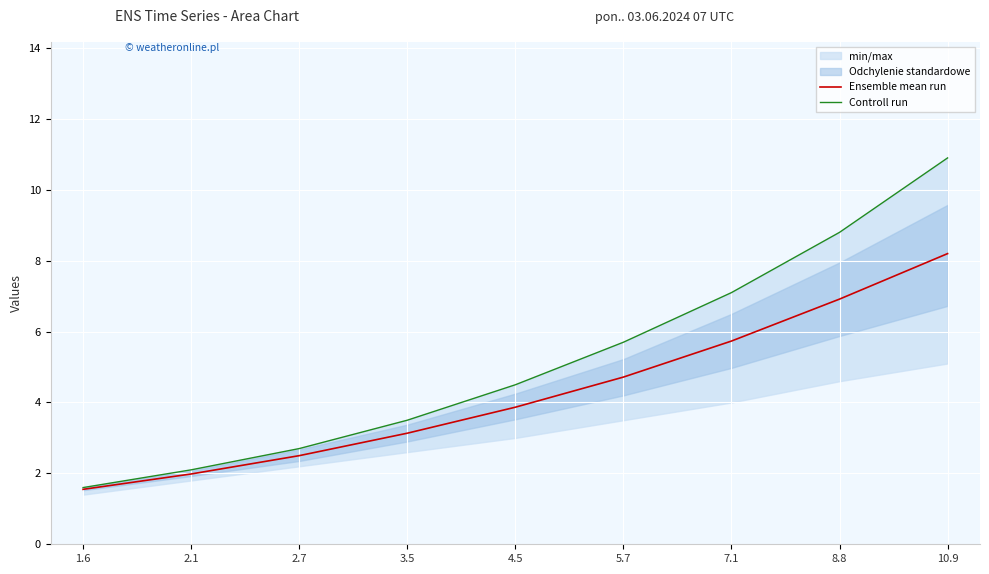

Is this an area chart (filled region under the line)?

No